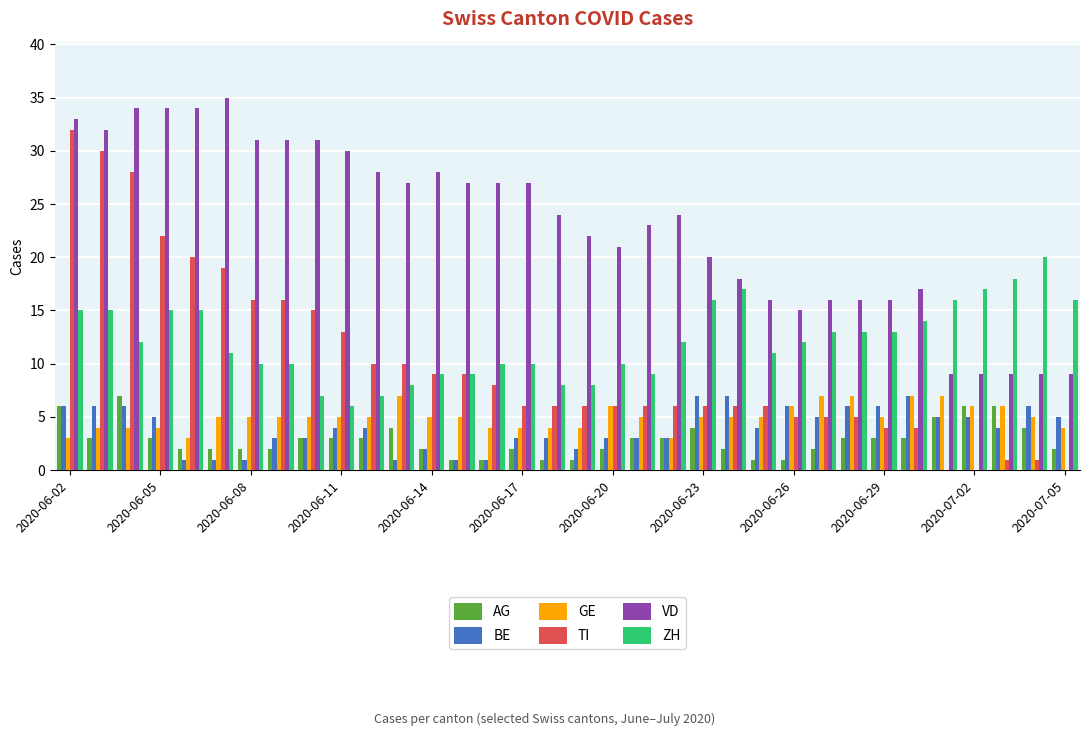

What is the maximum value for TI?

32